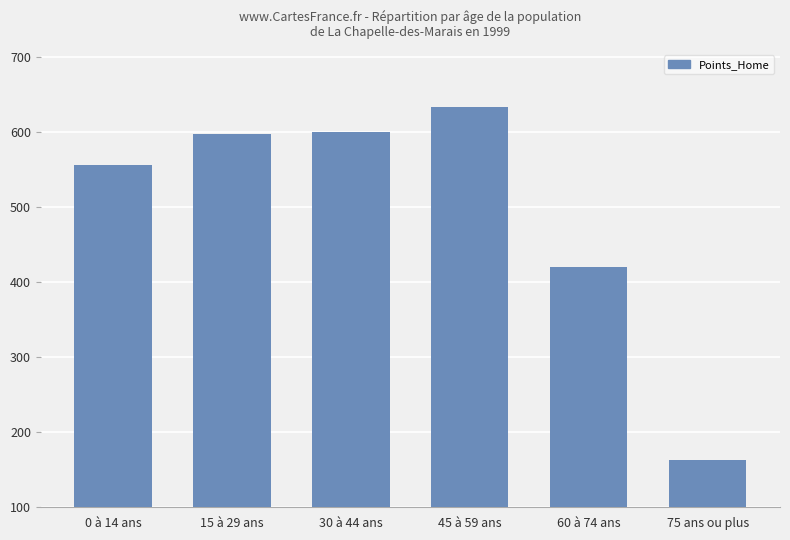

Reading left to right, list all the values displayed in this chart.

556	598	601	634	421	163